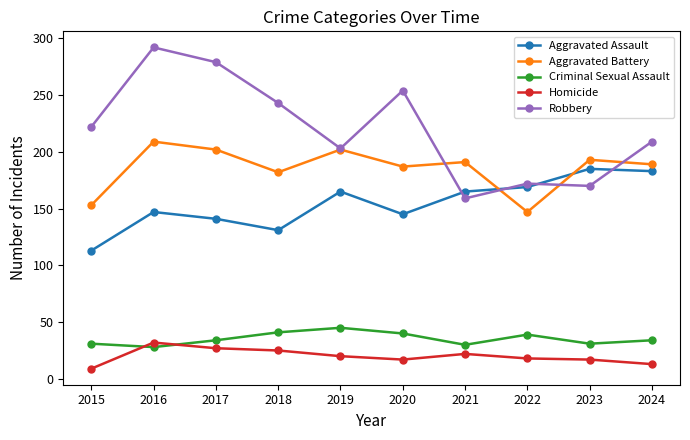

Rank the series at 2018 from highest to lowest value.

Robbery, Aggravated Battery, Aggravated Assault, Criminal Sexual Assault, Homicide